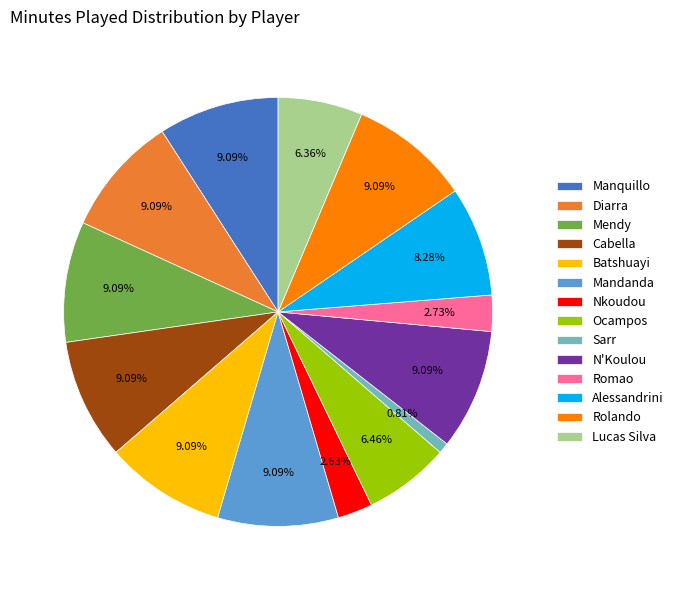

Count the number of slices in the pie.

14